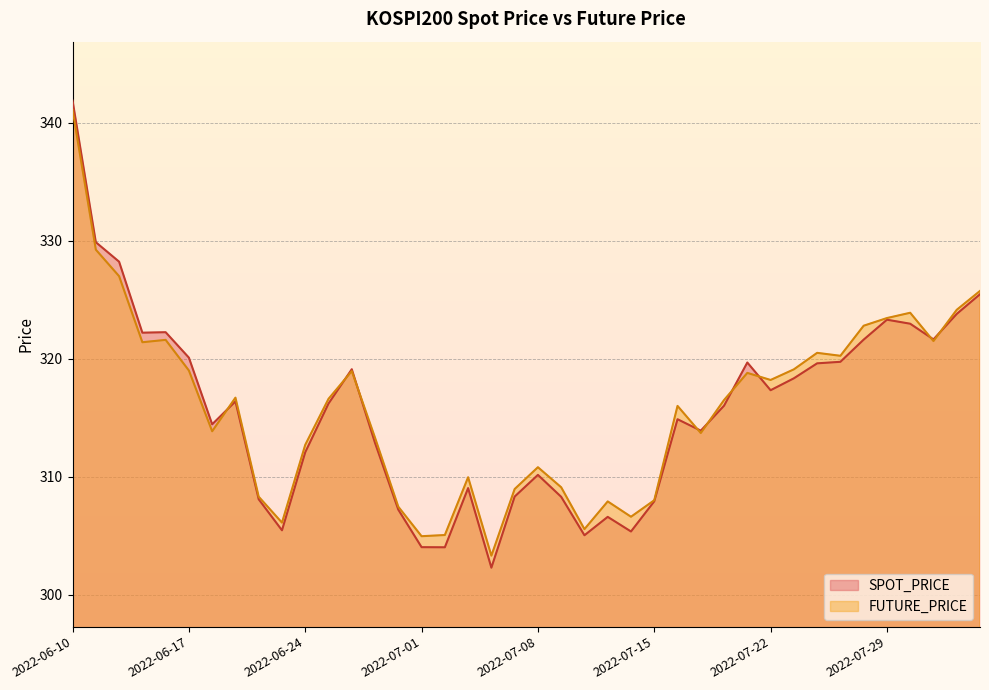

What is the maximum value shown in the chart?

341.9